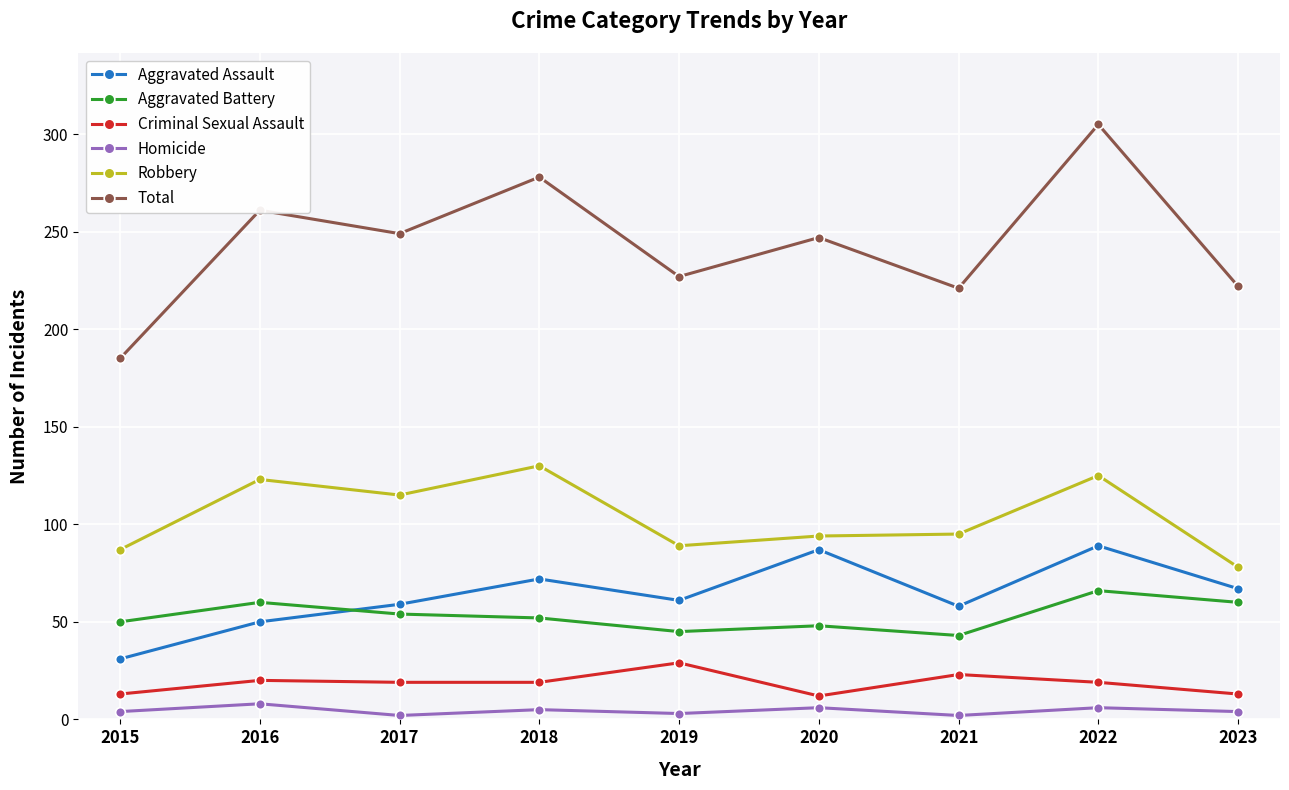

Is it true that Total equals 185 at 2015?

True